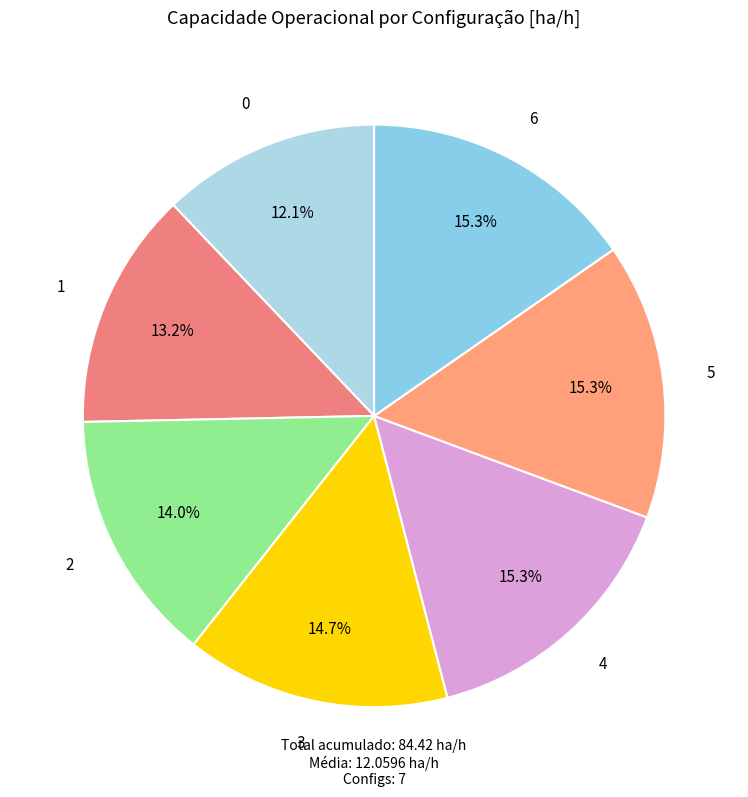

Between 4 and 1, which is larger?

4